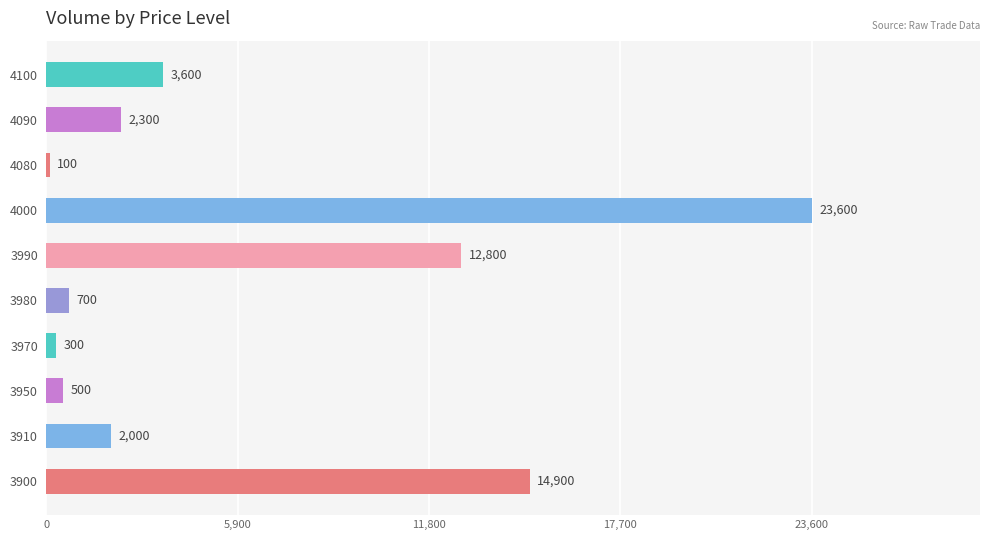

List the labels in order of value, smallest first.

4080, 3970, 3950, 3980, 3910, 4090, 4100, 3990, 3900, 4000